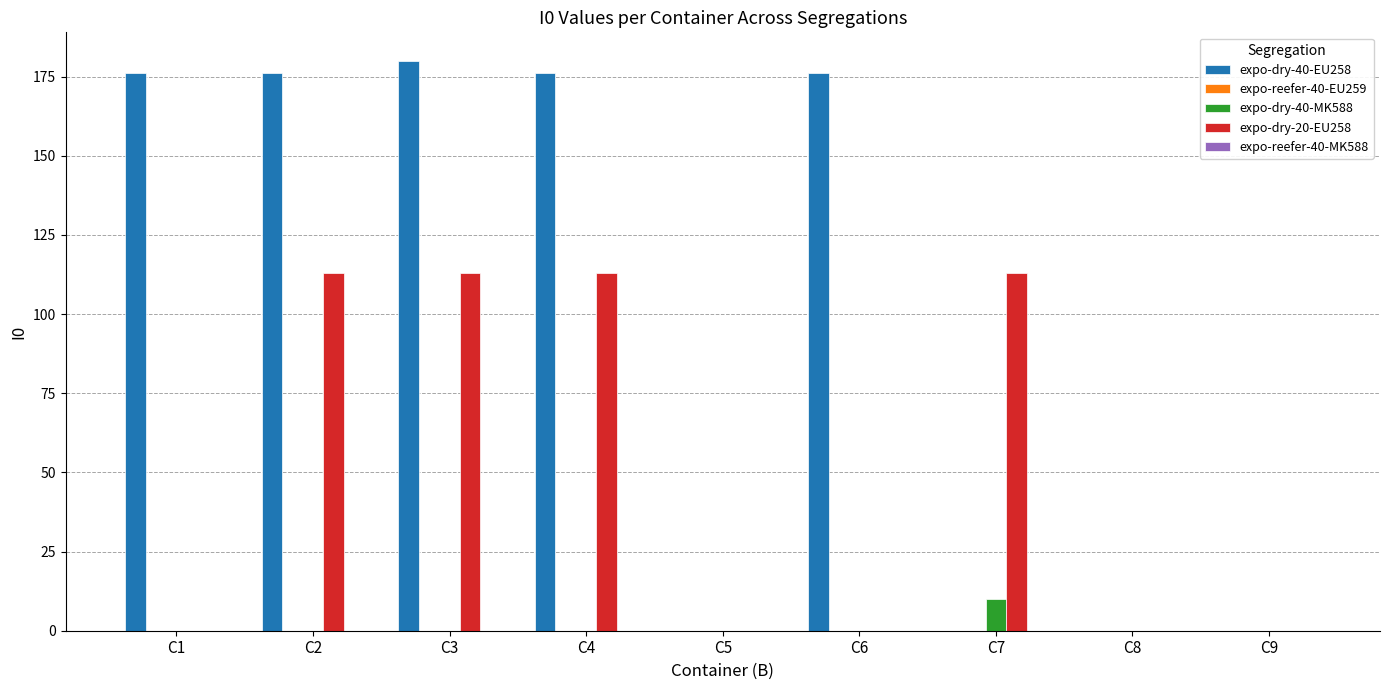

What is the total value across all series at C6?

176